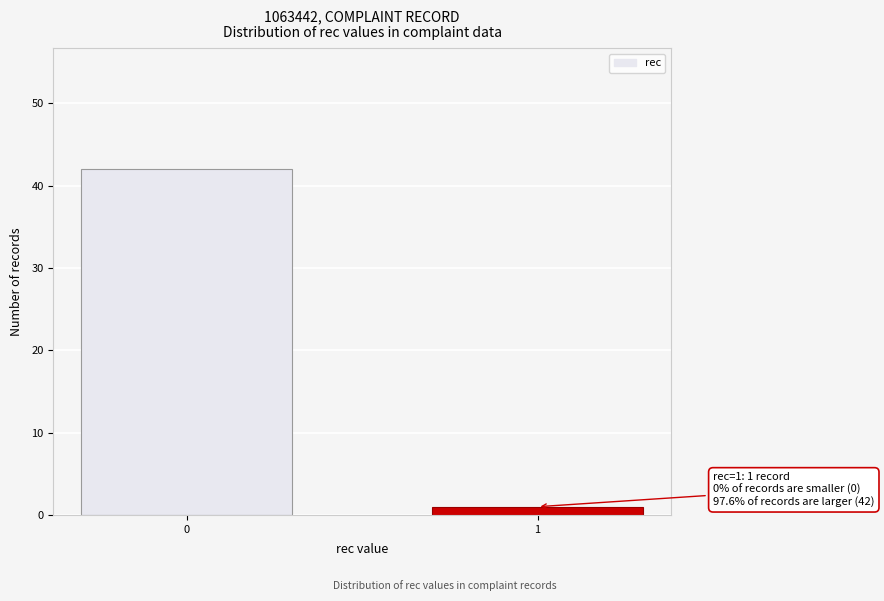

Reading left to right, extract all data points from this chart.

42	1